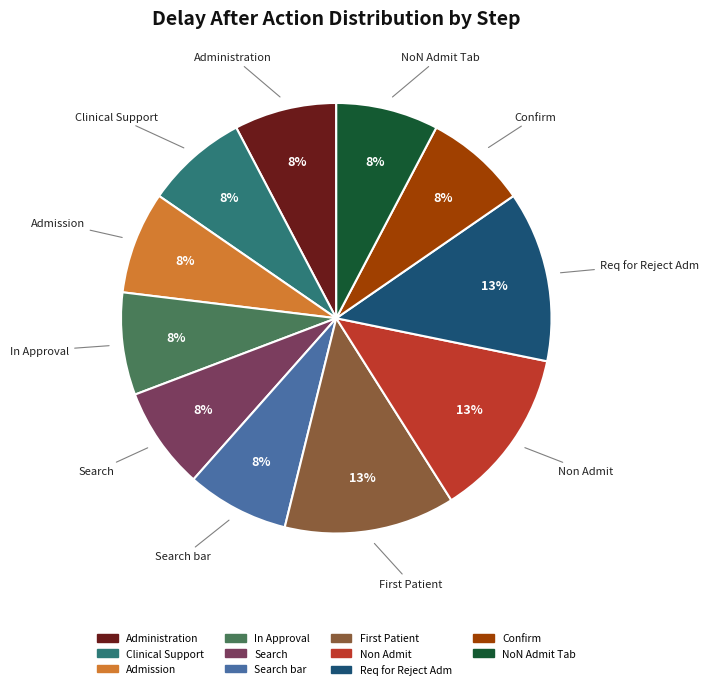

Does any single category account for the majority?

No